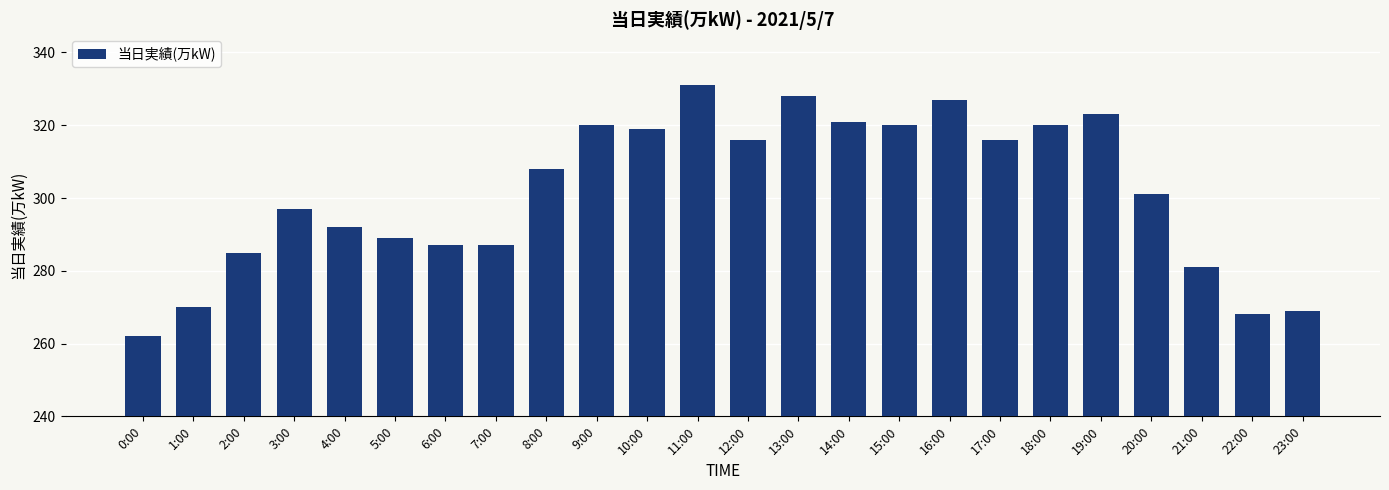

What is the sum of the values at 2:00 and 12:00?

601